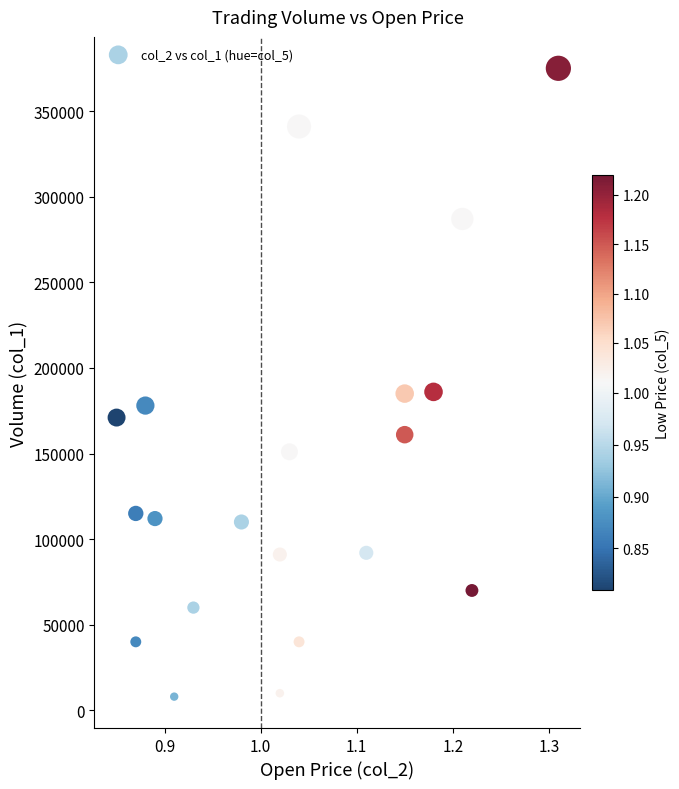

What is the range of Y values (max minus min)?

367000